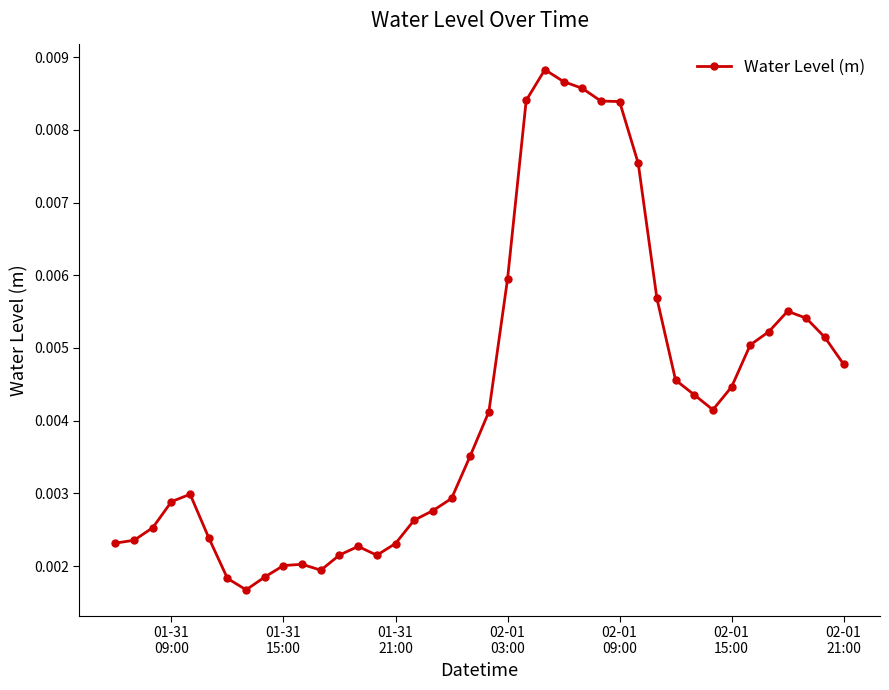

Count the number of categories in the chart.

40